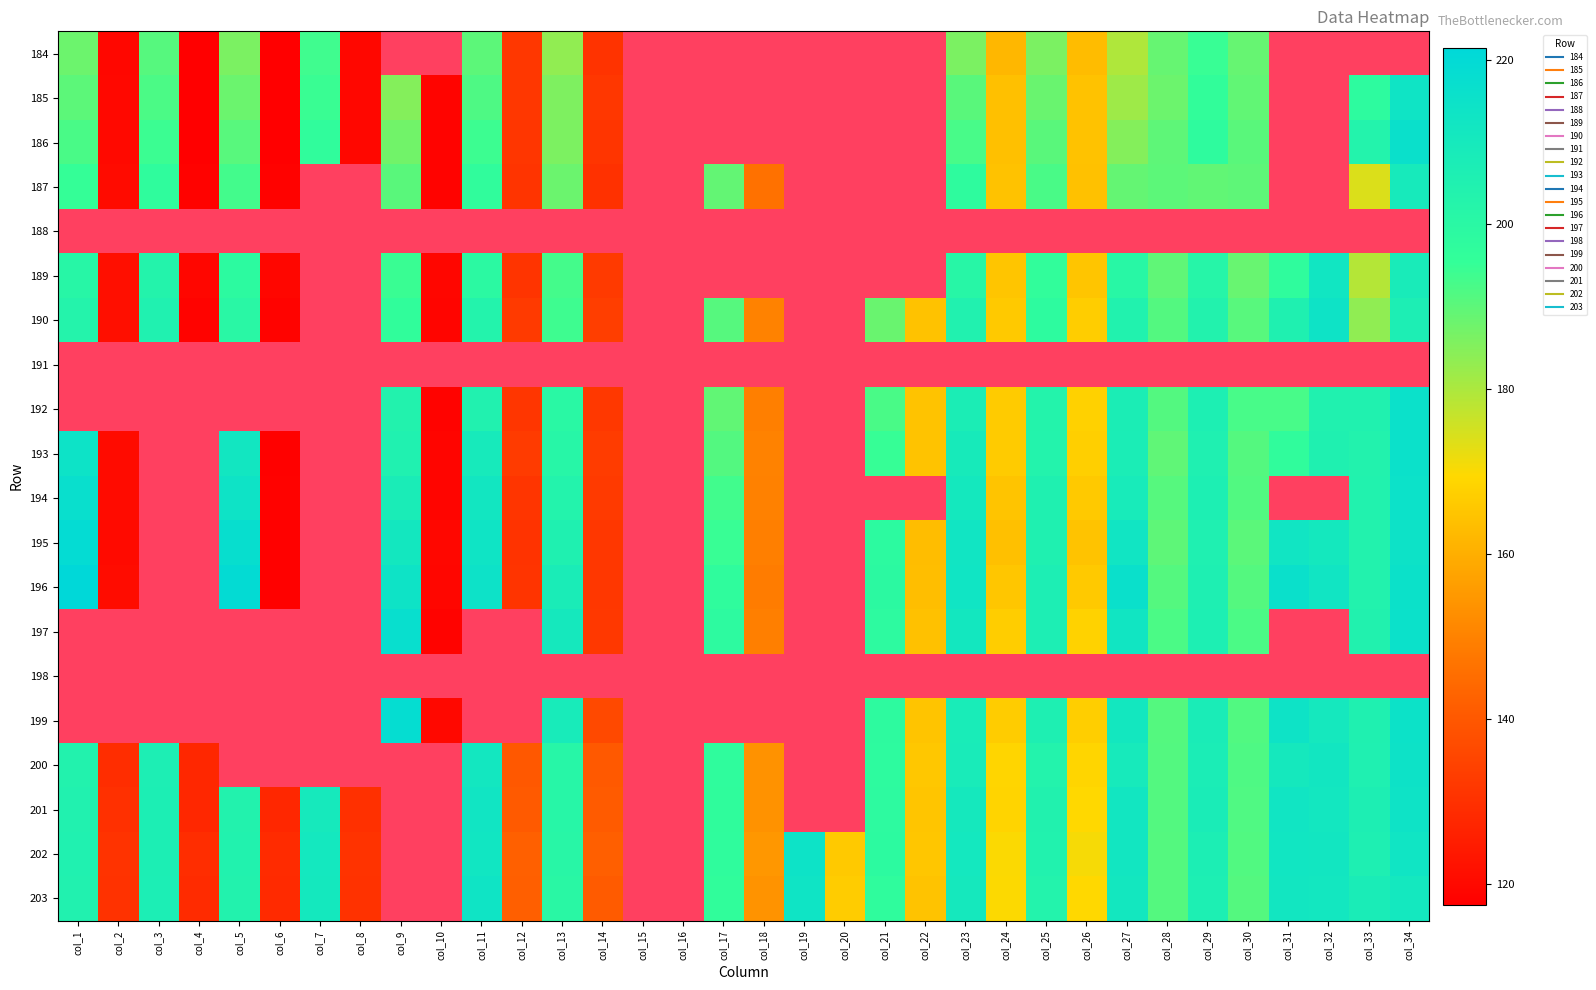

Rank the series by their maximum value, from highest to lowest.

188, 191, 192, 196, 195, 194, 186, 193, 190, 184, 197, 198, 199, 200, 202, 201, 203, 185, 189, 187